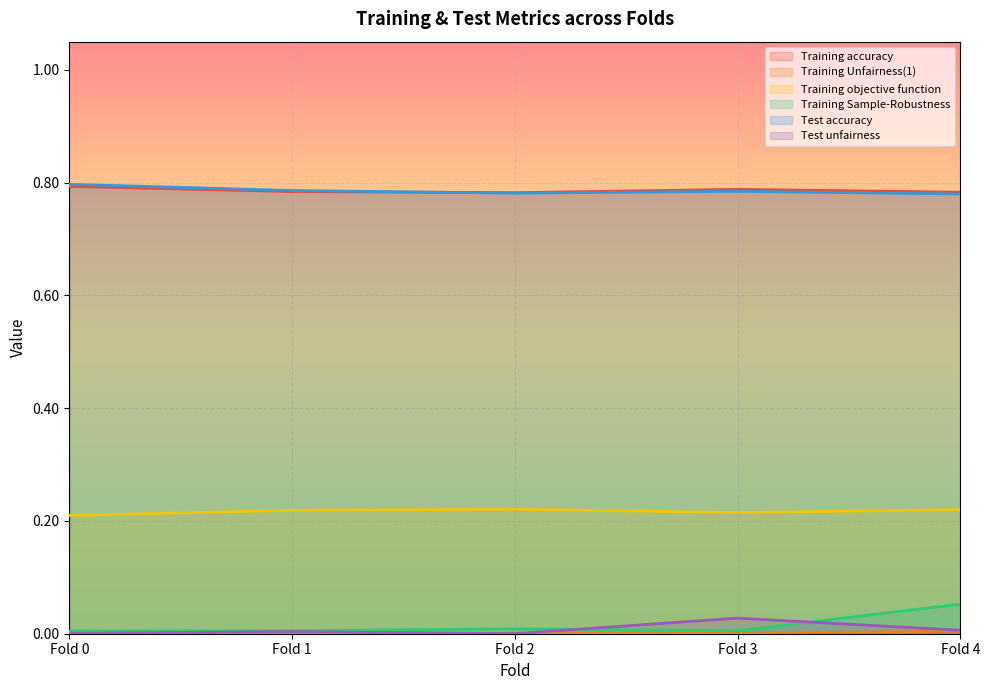

At which label is Training Unfairness(1) closest to 0?

Fold 2